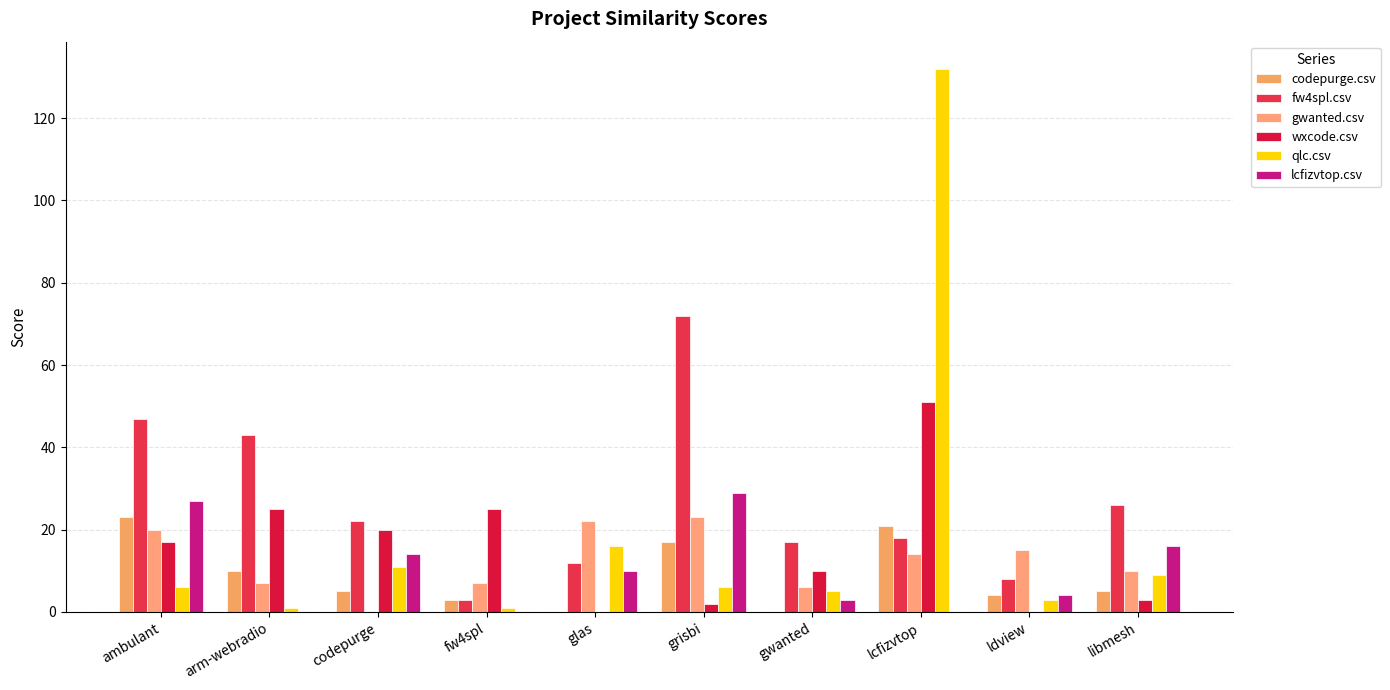

At which label does gwanted.csv first exceed 14?

ambulant